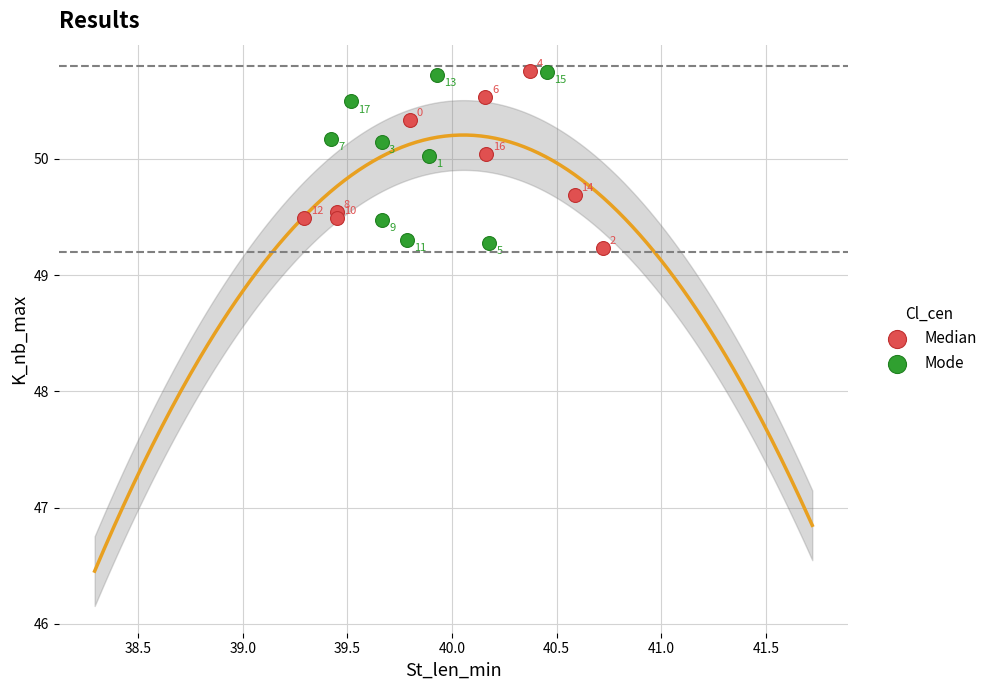

Which series has the largest Y range (max minus min)?

Median